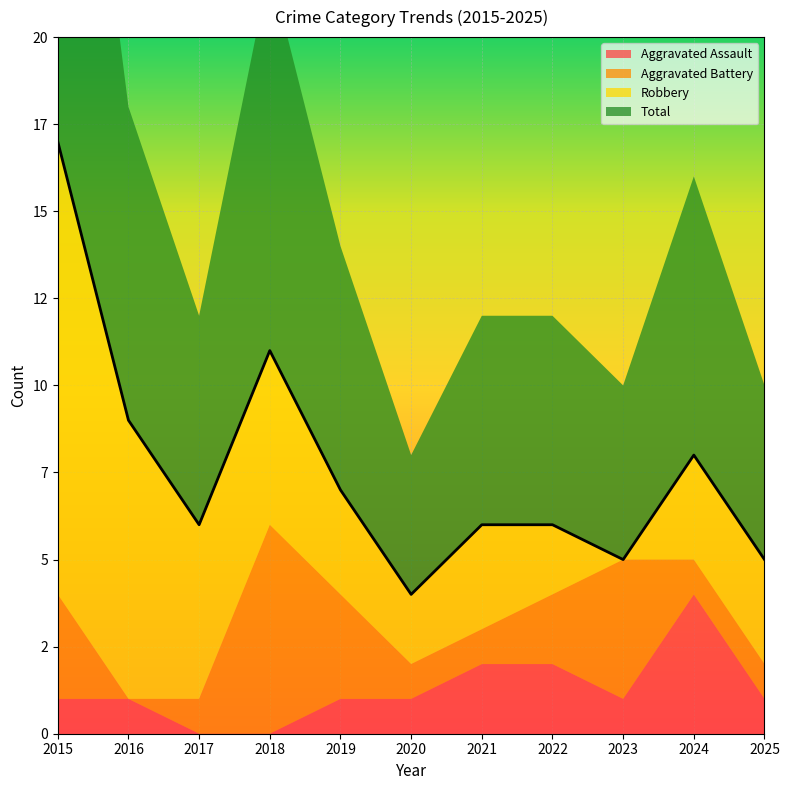

Reading right to left, list all the values displayed in this chart.

Aggravated Assault: 1	4	1	2	2	1	1	0	0	1	1
Aggravated Battery: 1	1	4	2	1	1	3	6	1	0	3
Robbery: 3	3	0	2	3	2	3	5	5	8	13
Total: 5	8	5	6	6	4	7	11	6	9	17